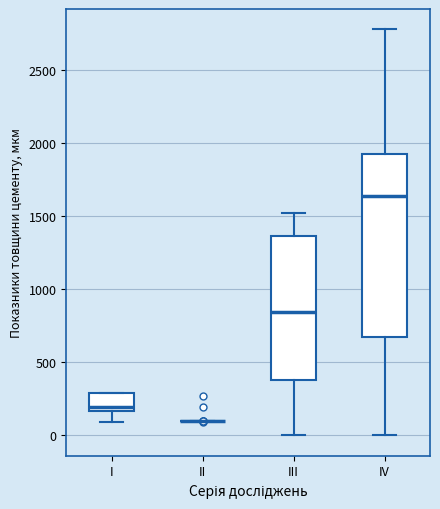

Reading left to right, read every box against the y-axis: the position of its median line, the range the box covers, and the ends of its whiskers. The values are not printed on the chart, so give them approximately, as read against the axis.

I: median 200, box 150 to 300, whiskers 100 to 300
II: box collapsed to a line at 100, whiskers 100 to 100
III: median 850, box 400 to 1350, whiskers 0 to 1500
IV: median 1650, box 650 to 1900, whiskers 0 to 2800